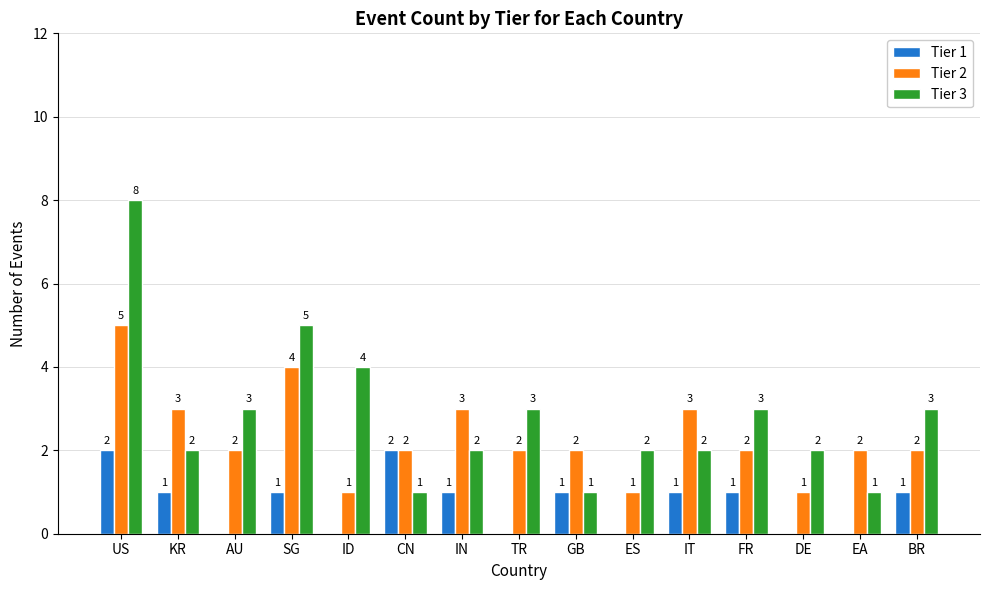

Which series has the largest total across all categories?

Tier 3